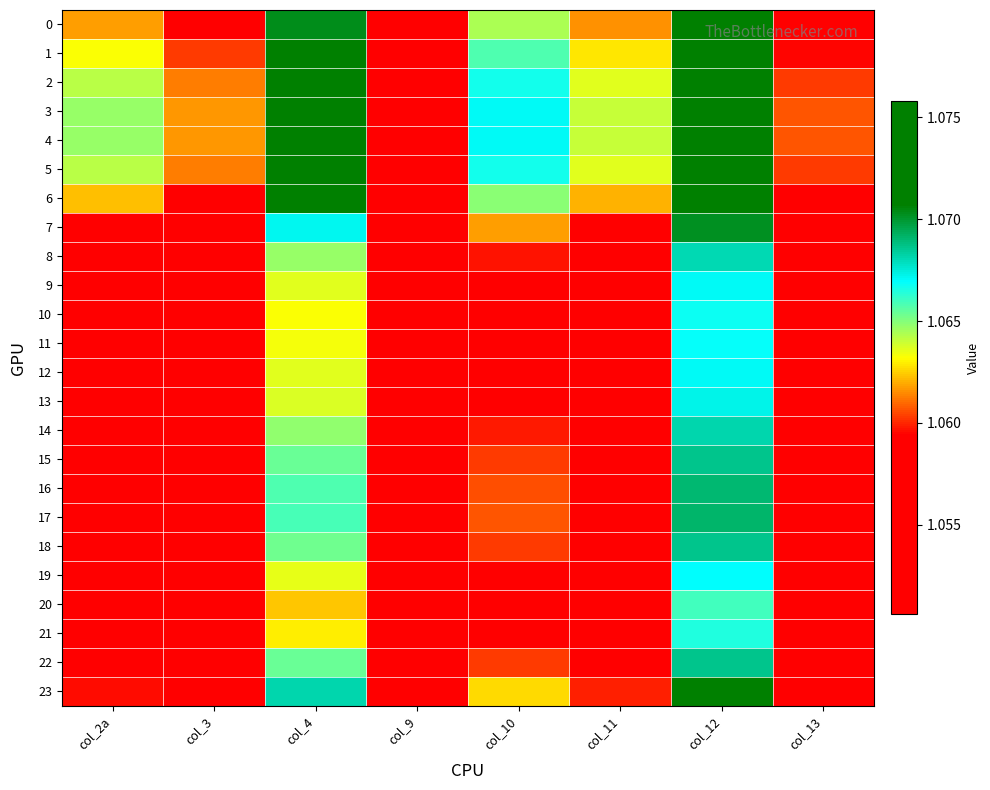

Which series has the largest total across all categories?

4